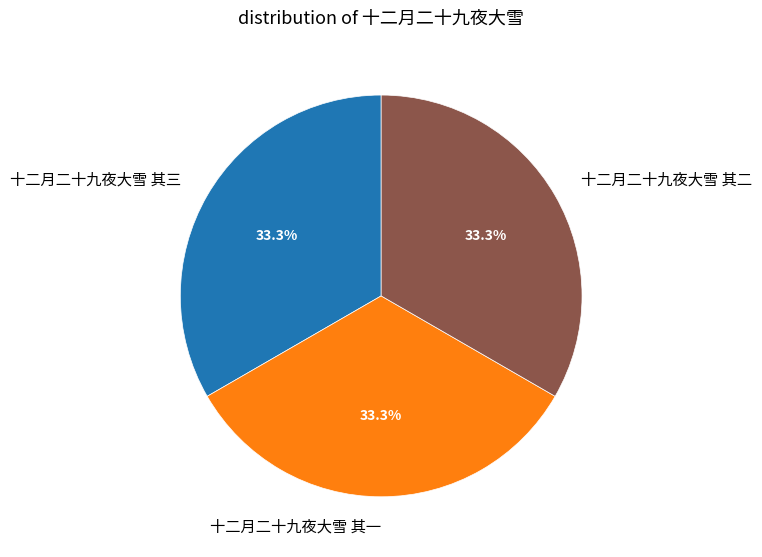

How many slices are in this pie chart?

3